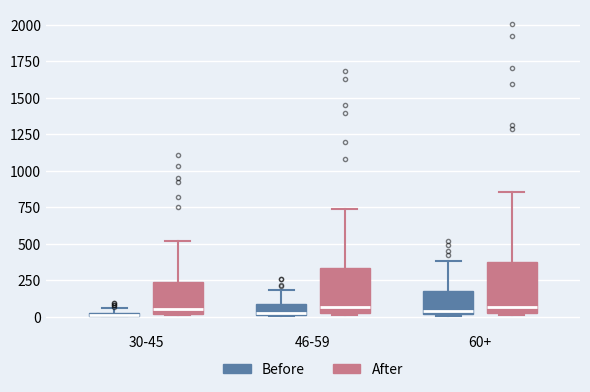

Where is the upper edge of the box for 46-59 (After) on the y-axis? The values are not printed on the chart, so give them approximately, as read against the axis.

350